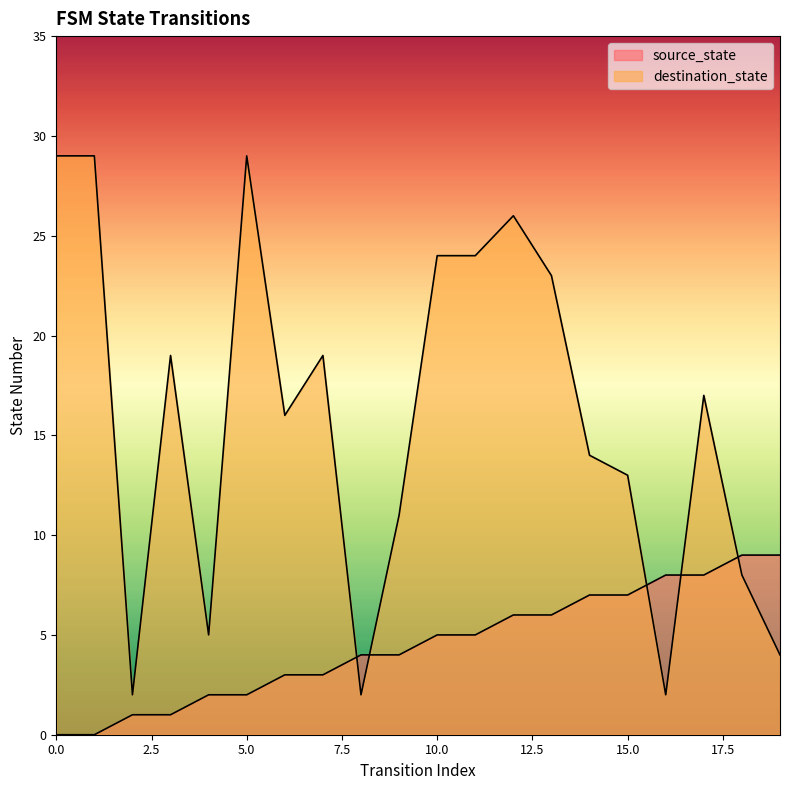

In destination_state, how many points are higher than both neighbors (excluding endpoints)?

5